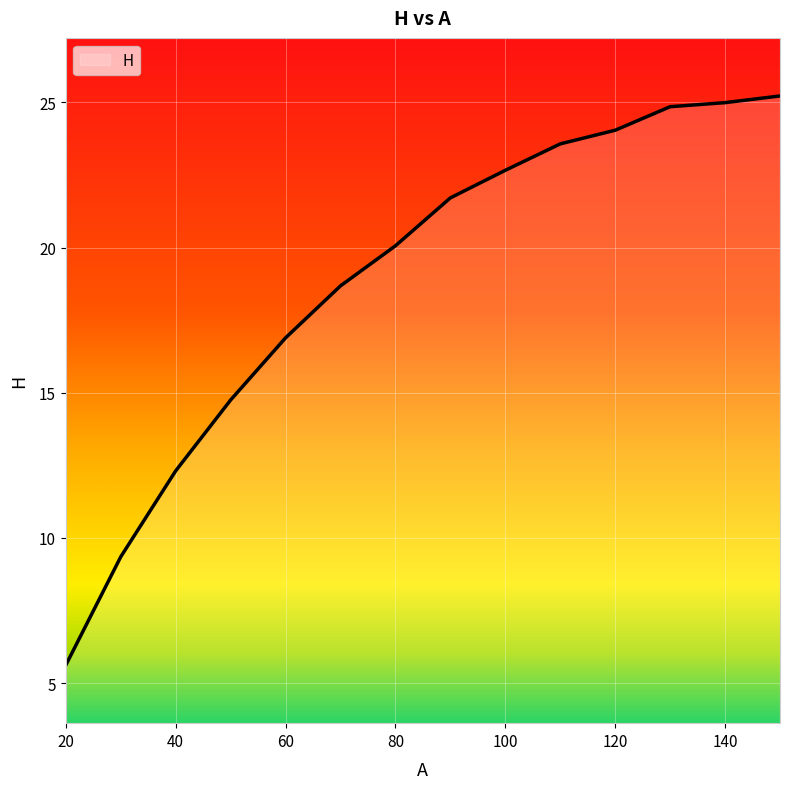

What is the maximum value shown in the chart?

25.2